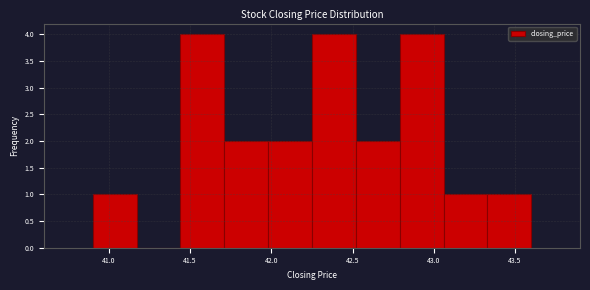

Reading left to right, transcribe this chart: for each bar, give the range it covers on the x-axis and its height. Neither the bar edges nor the heights are printed on the chart, so give them approximately, as read against the axes.

40.90 to 41.17: 1
41.17 to 41.44: 0
41.44 to 41.71: 4
41.71 to 41.98: 2
41.98 to 42.25: 2
42.25 to 42.52: 4
42.52 to 42.79: 2
42.79 to 43.06: 4
43.06 to 43.33: 1
43.33 to 43.60: 1